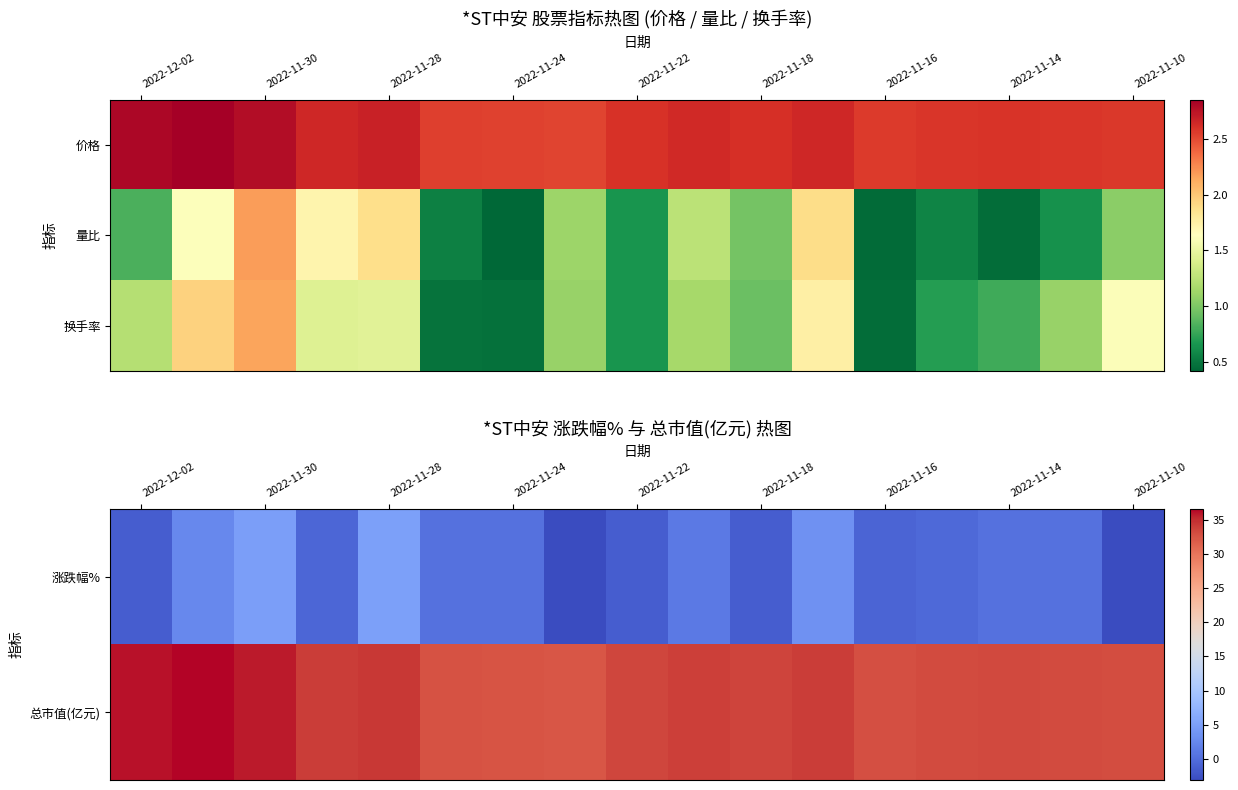

Between 2022-11-18 and 2022-11-10, which is larger?

2022-11-18